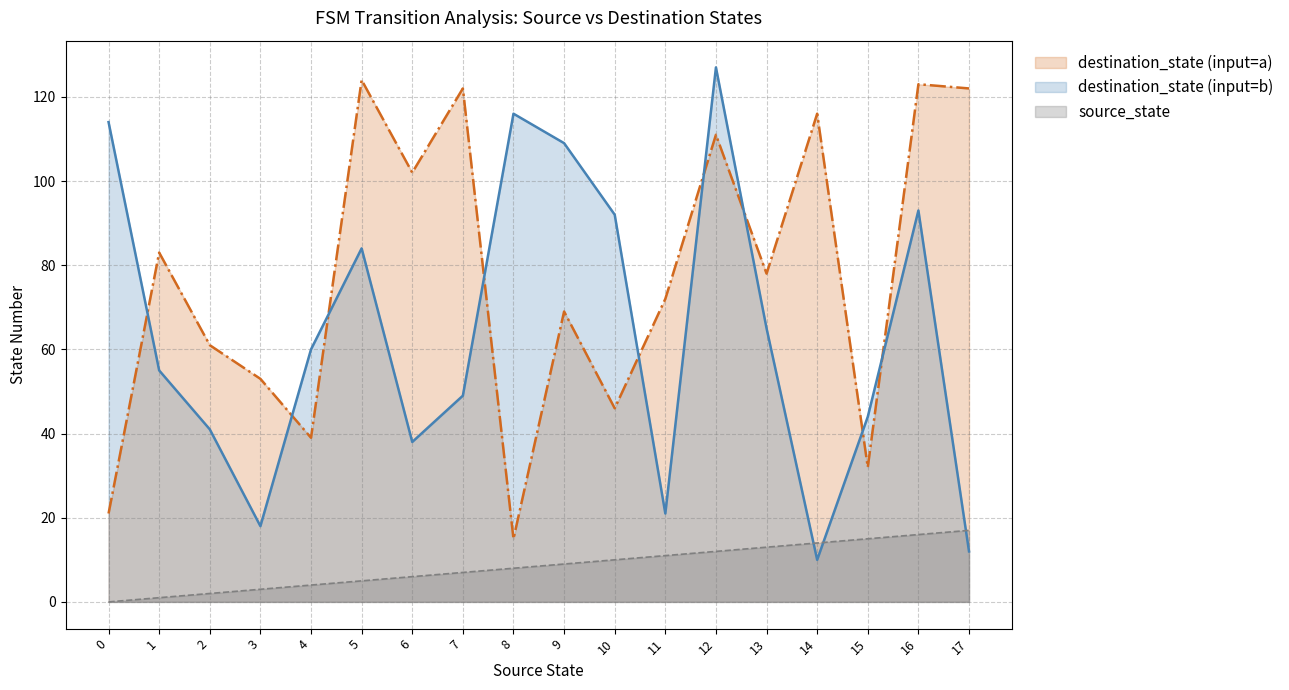

What is the average value of the source_state series?

8